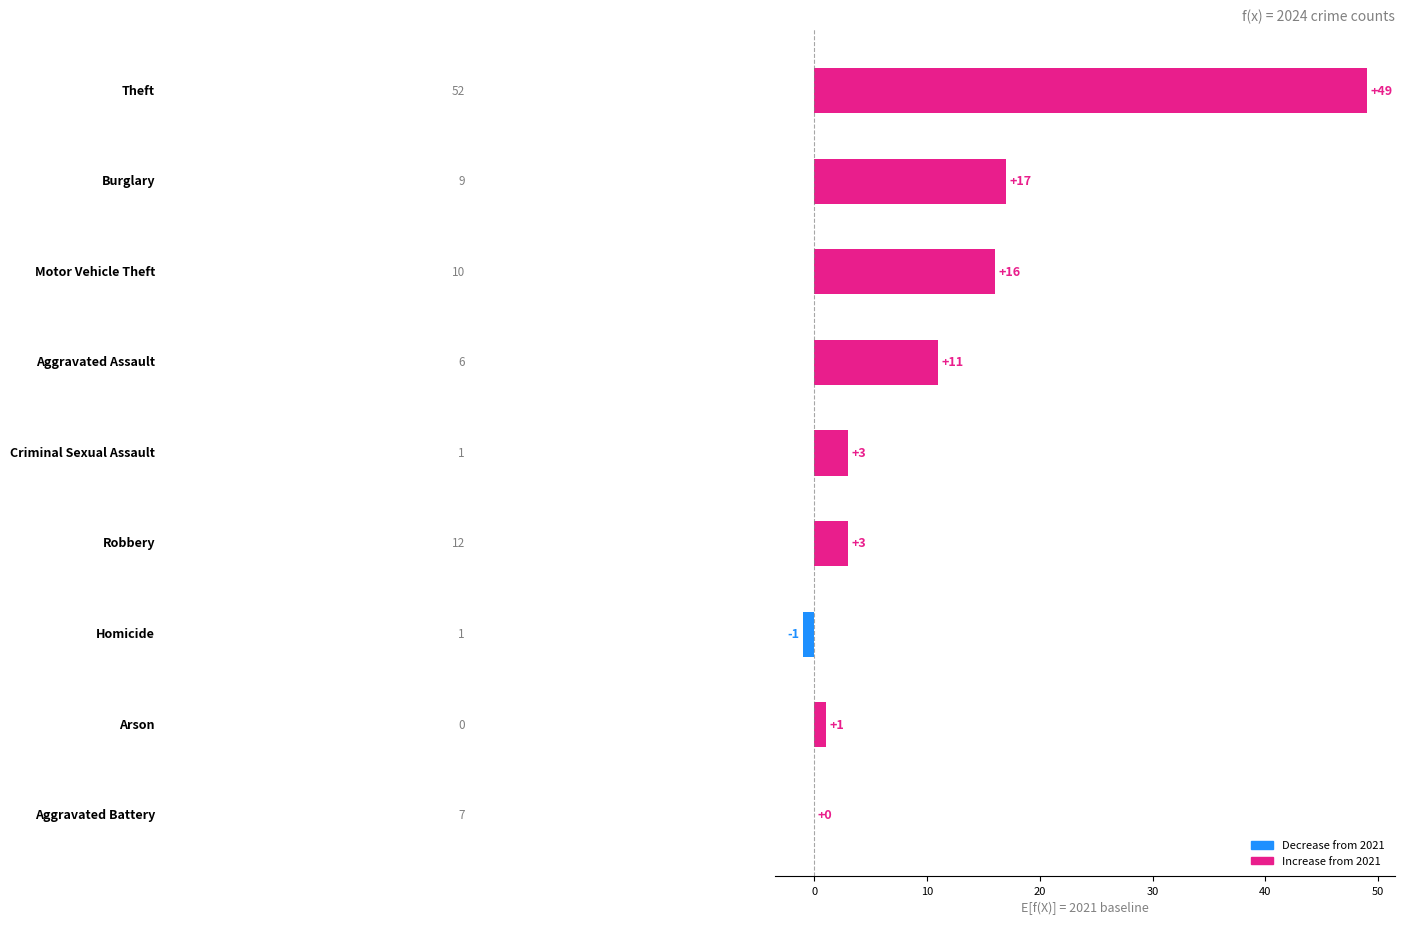

What is the greatest value displayed?

49